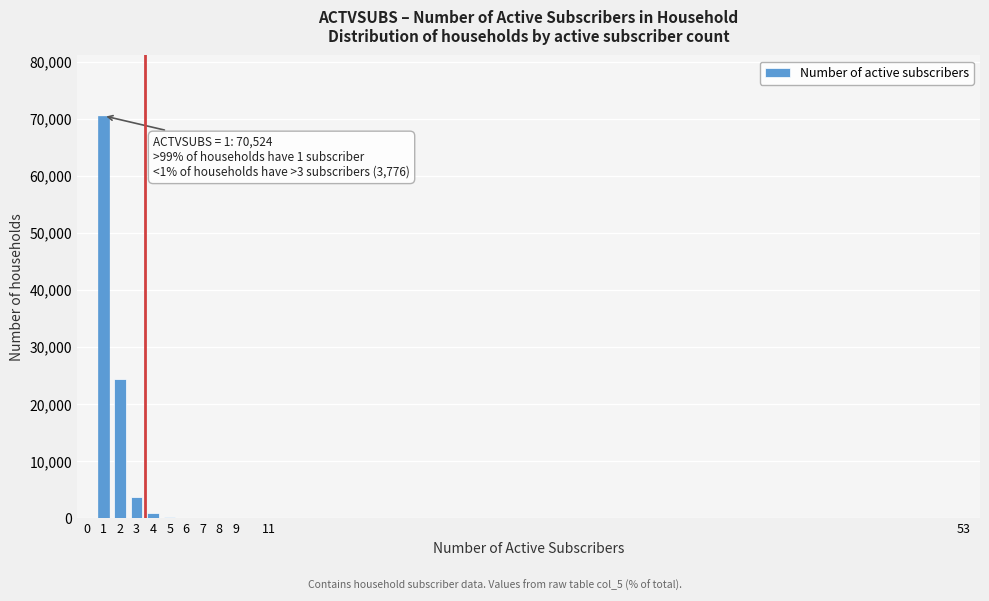

What is the greatest value displayed?

70524